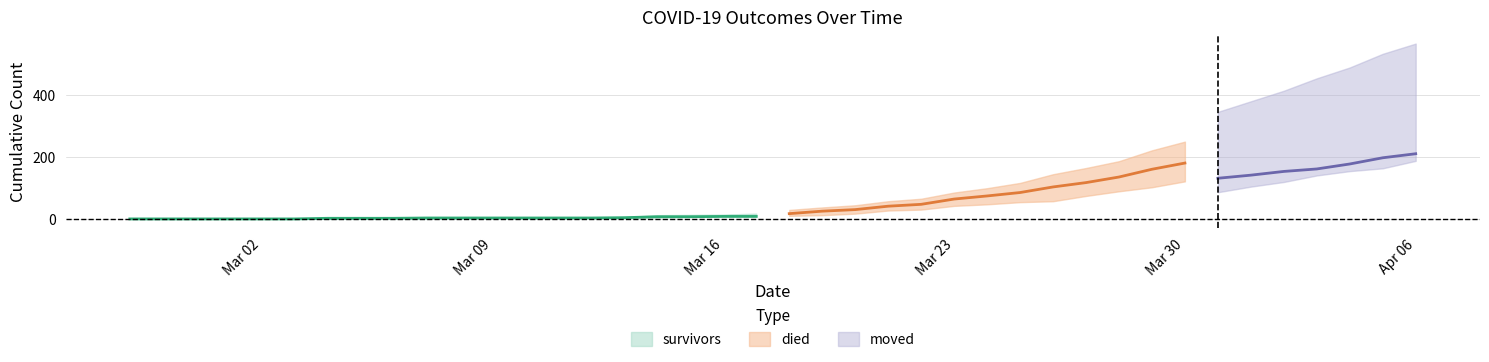

At which category does the chart reach its minimum across all series?

2020-02-27